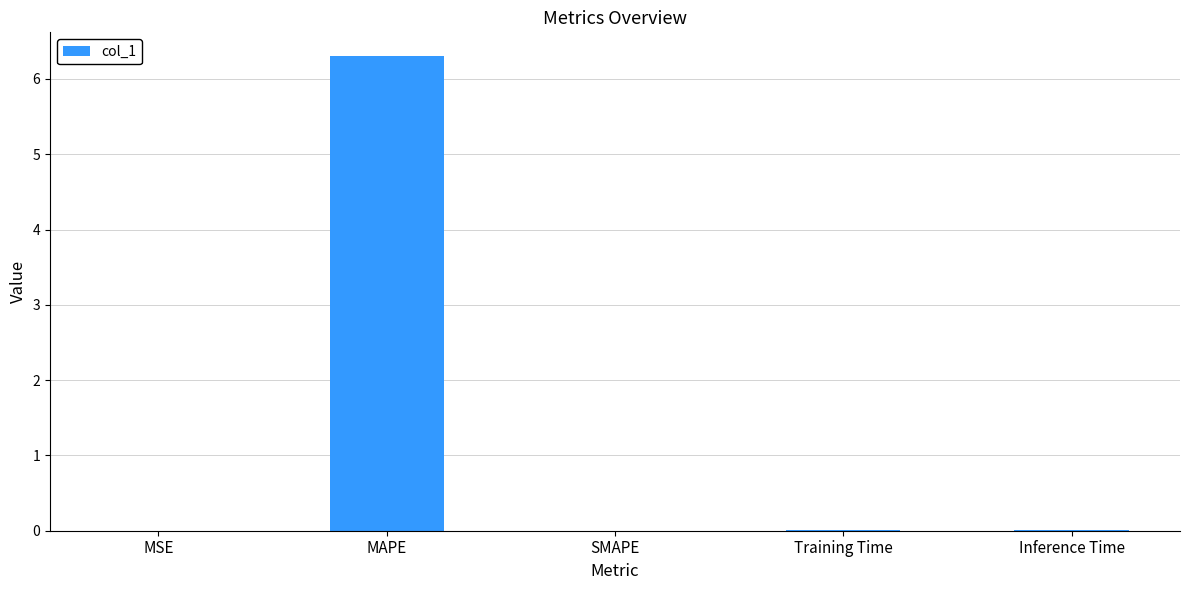

Which has a higher value, Inference Time or MAPE?

MAPE